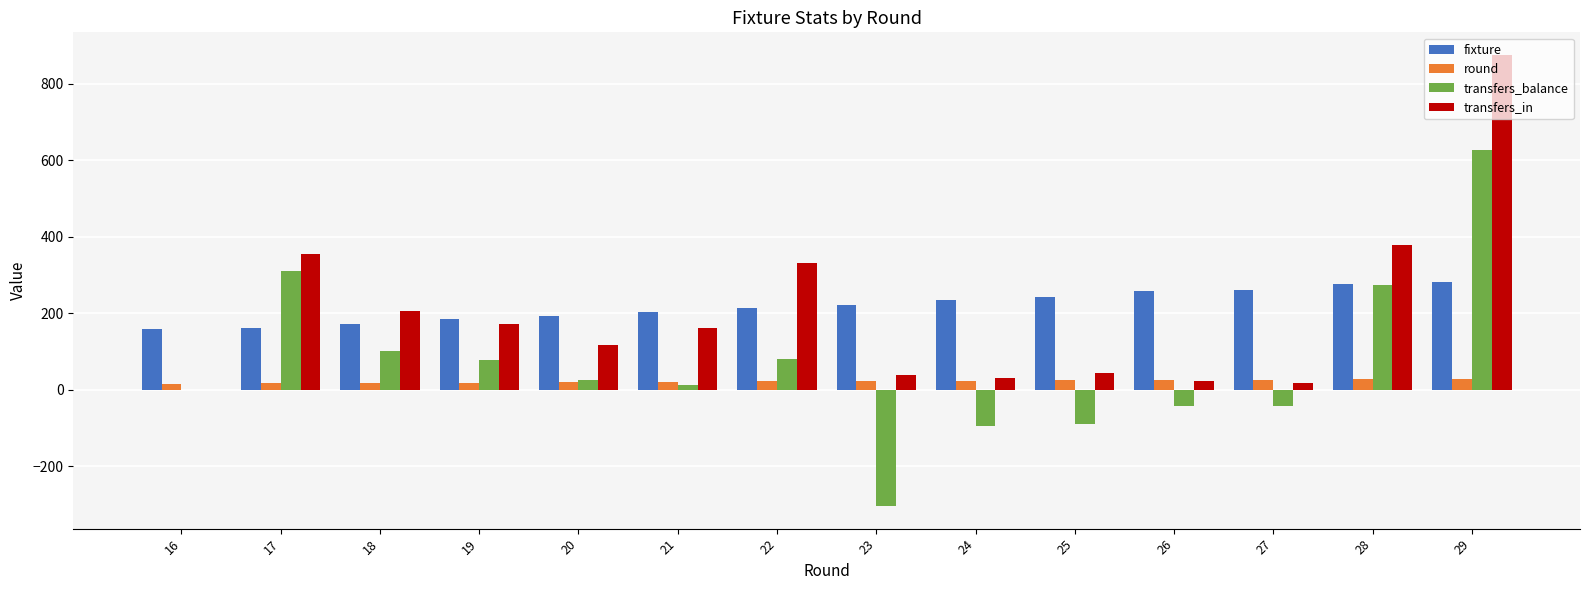

Is it true that transfers_balance equals 275 at 28?

True